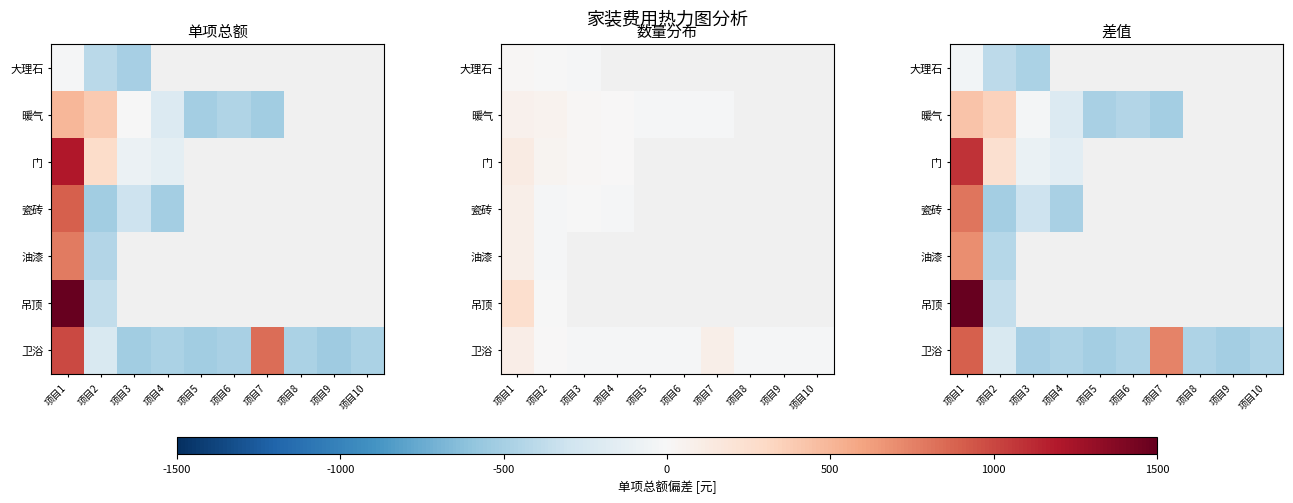

Is the value of 油漆 at 项目10 greater than the value of 卫浴 at 项目9?

No